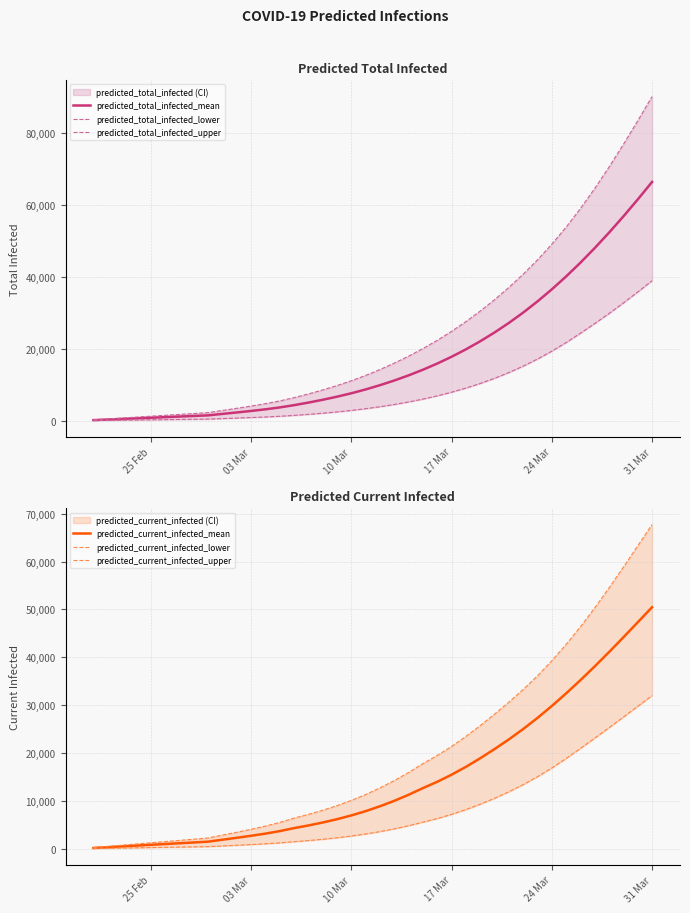

The value of predicted_current_infected_mean at 10 Mar is 11069. True or false?

False